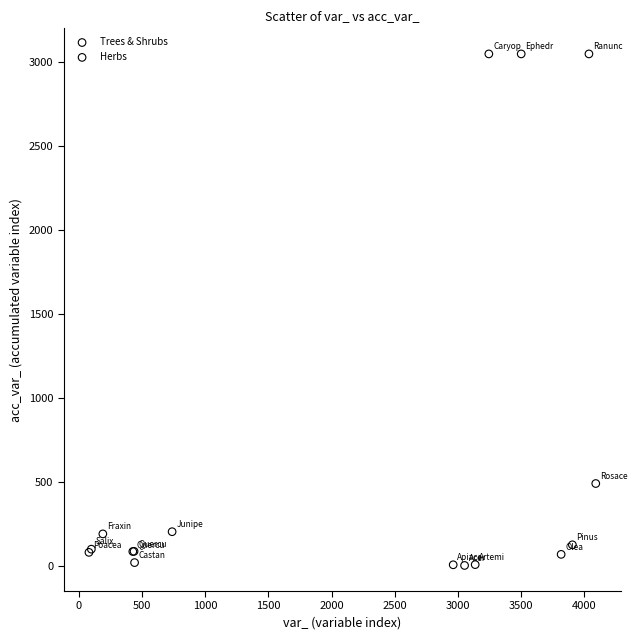

Which series contains the highest Y value?

Herbs